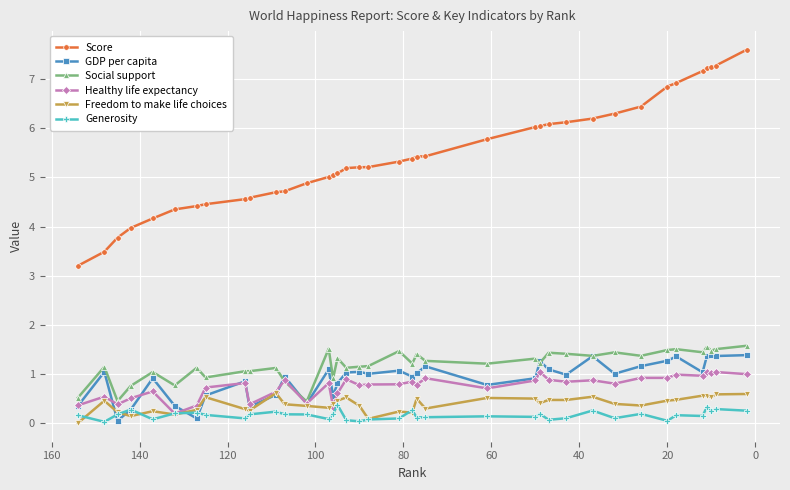

How many series are shown in this chart?

6